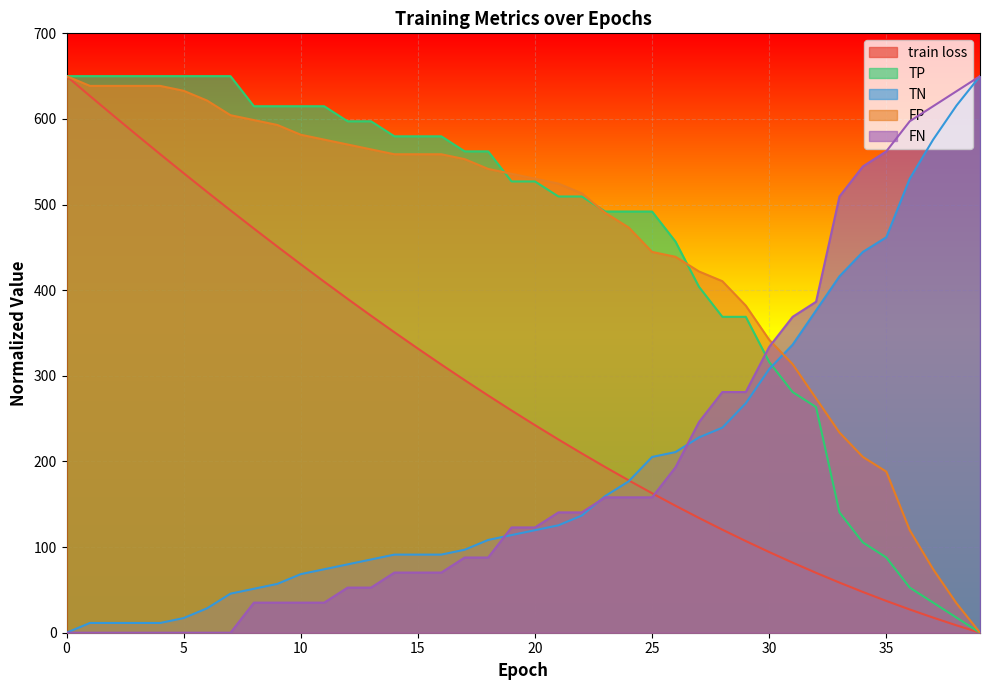

What is the average value of the FN series?

195.9